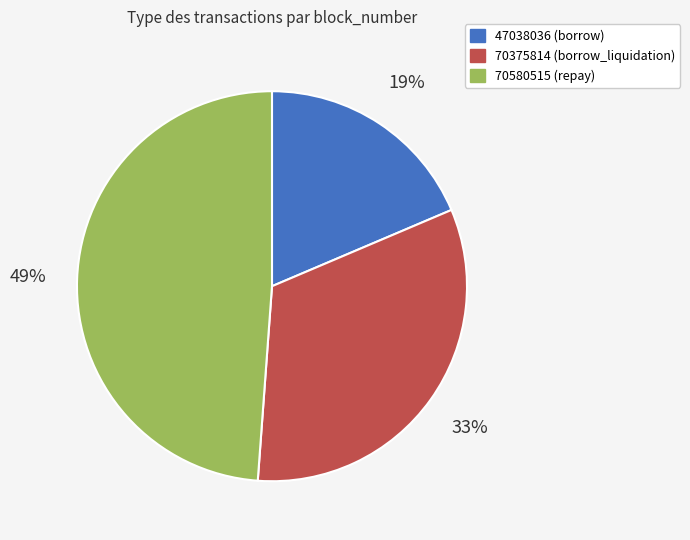

How many slices are in this pie chart?

3